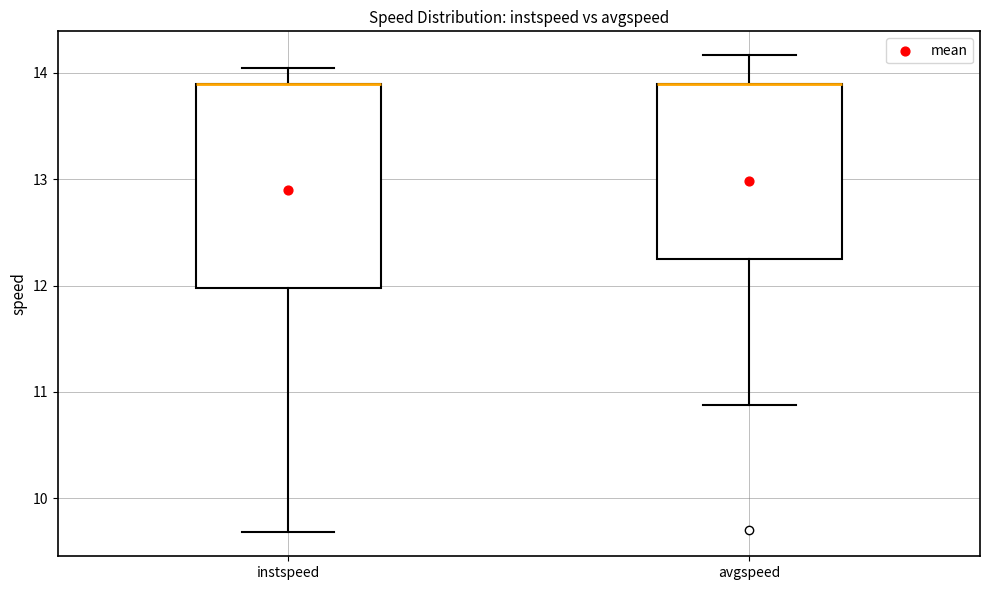

Where is the upper edge of the box for instspeed on the y-axis? The values are not printed on the chart, so give them approximately, as read against the axis.

13.9